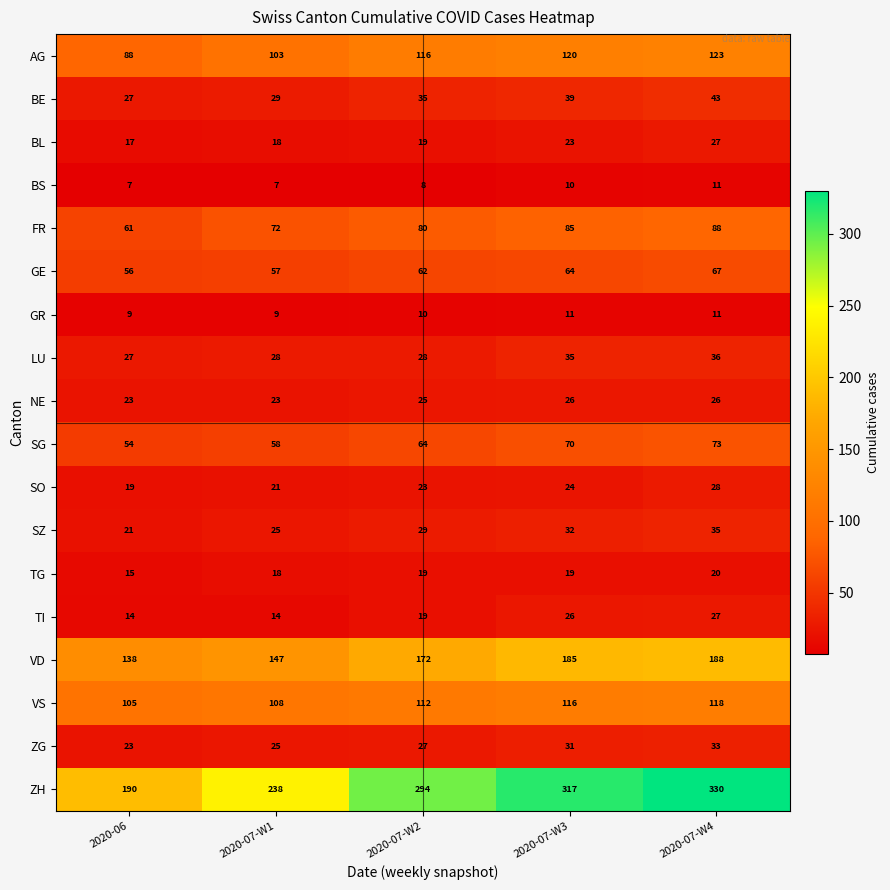

Which series changed the most between 2020-07-W3 and 2020-07-W4?

ZH